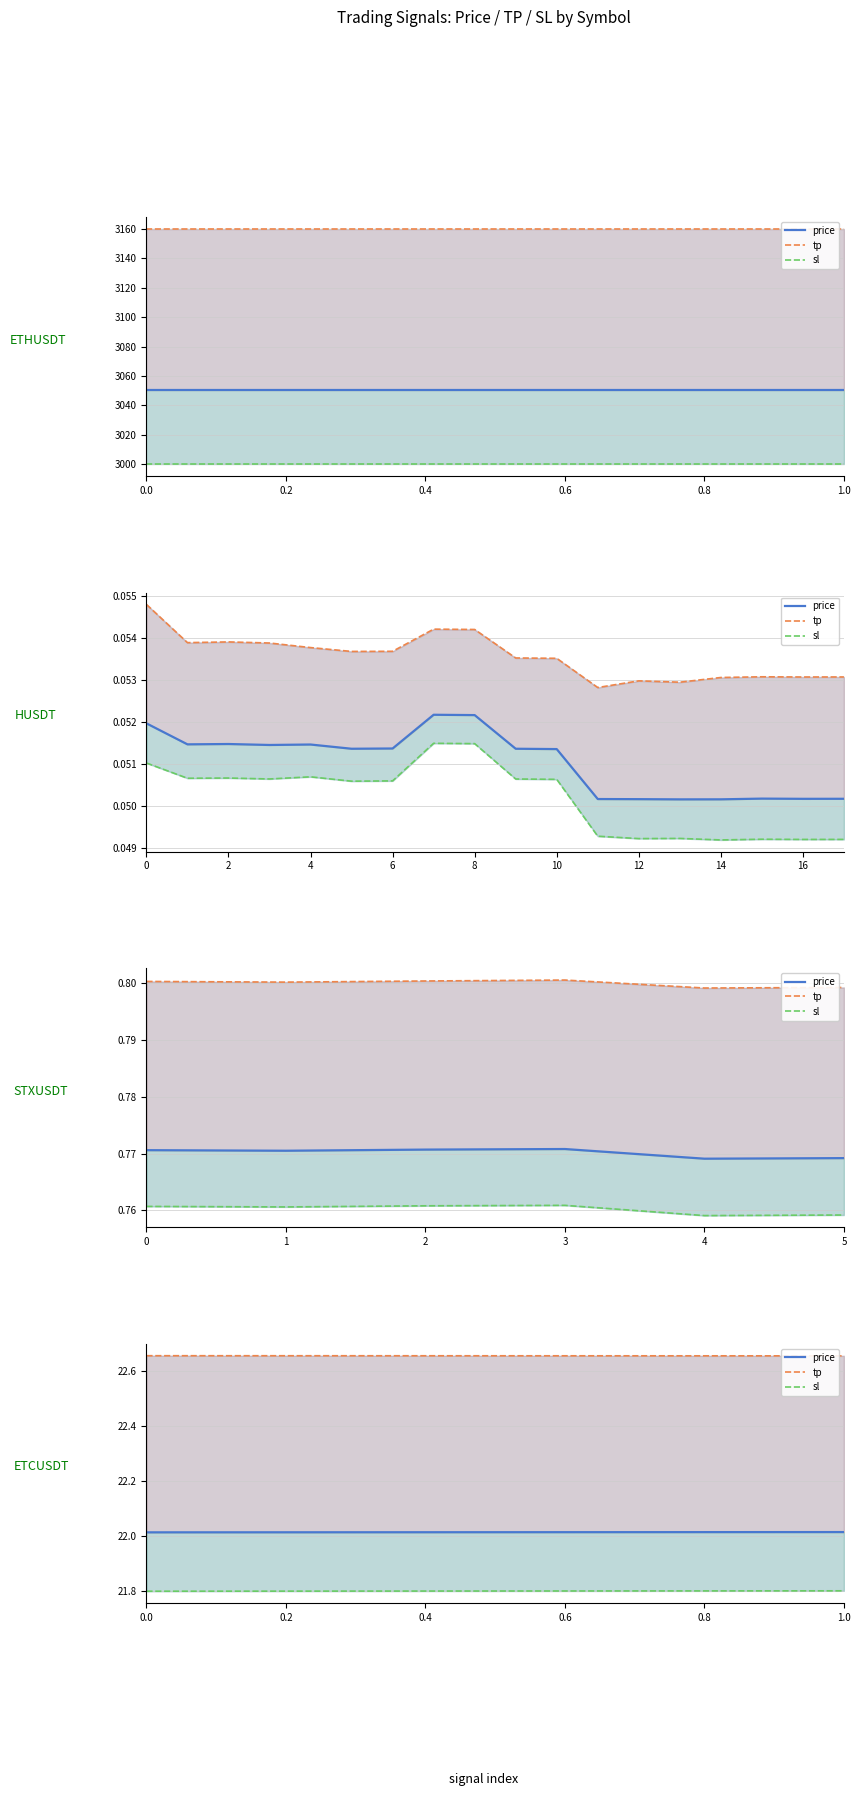

Which series has the widest spread of values?

sl